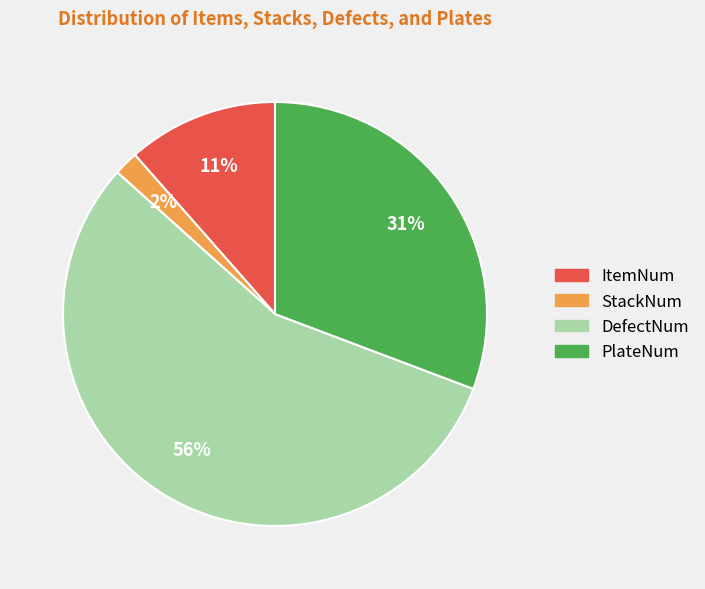

Which has a higher value, ItemNum or PlateNum?

PlateNum